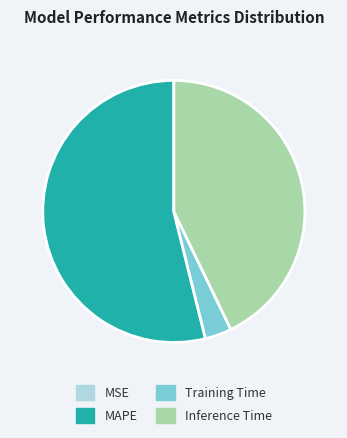

Which slice is the largest?

MAPE